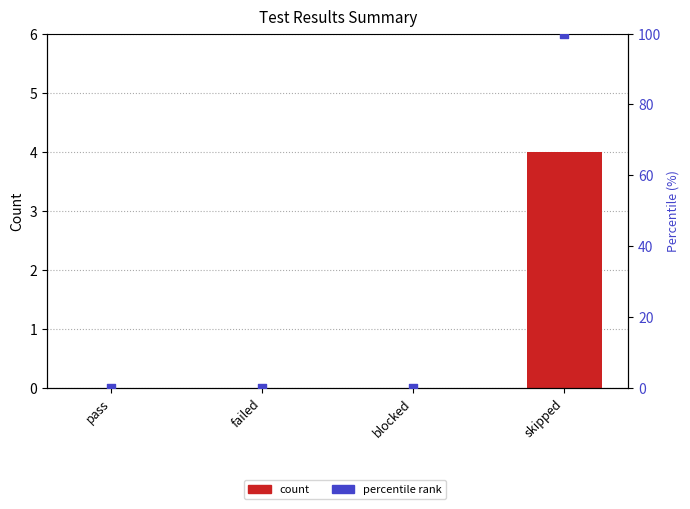

What are all the series names shown in the legend?

count, percentile rank